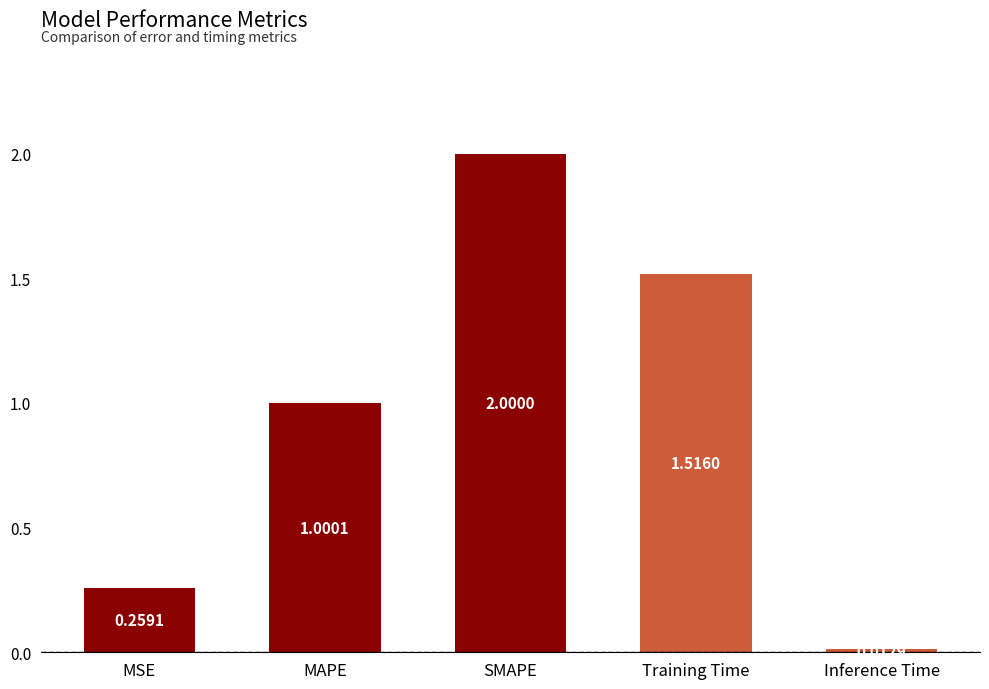

What is the sum of the values at SMAPE and MSE?

2.3